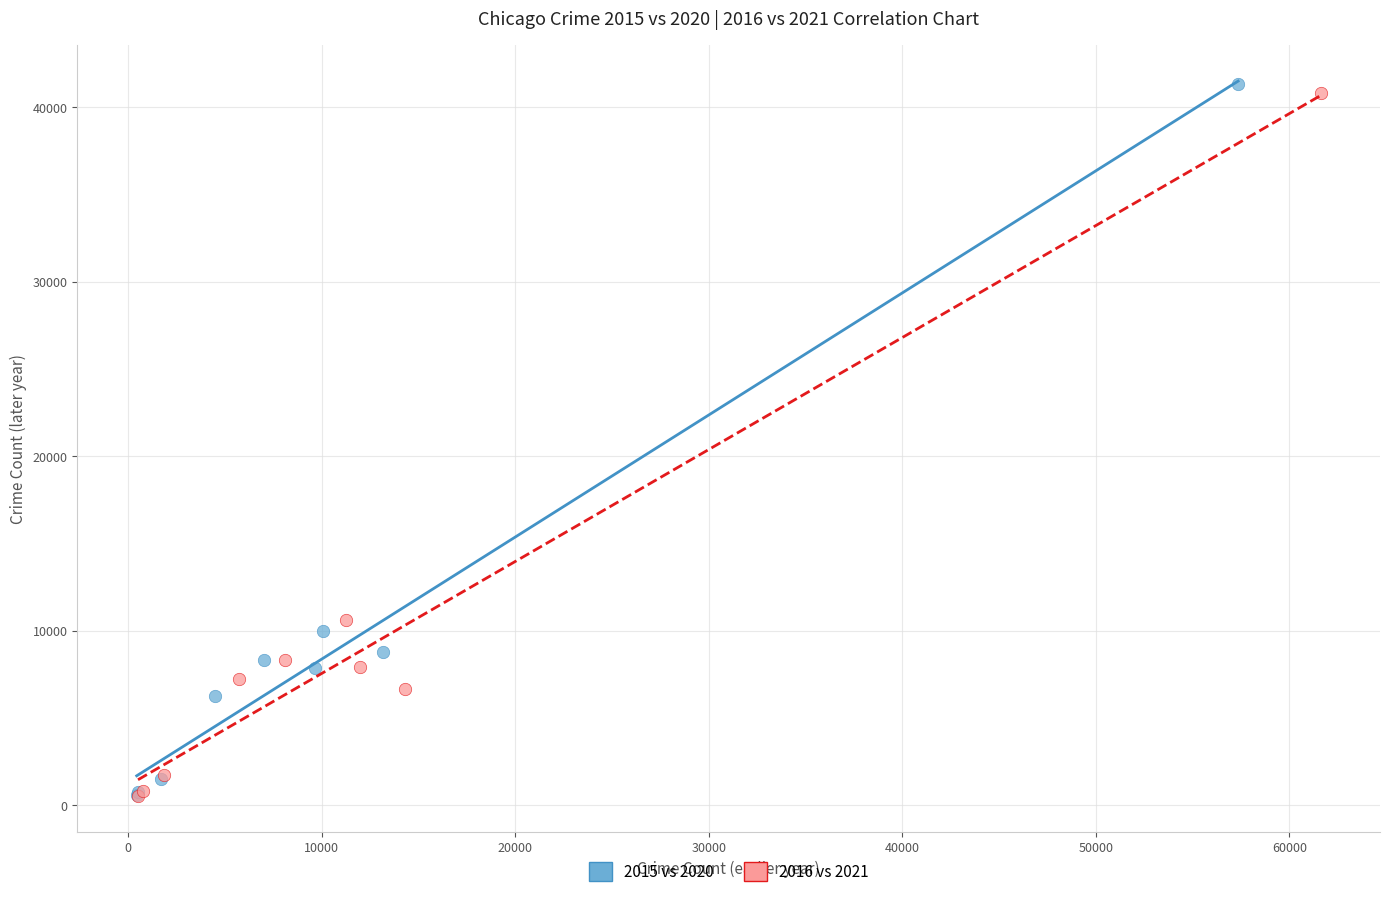

Which series has the largest Y range (max minus min)?

2015 vs 2020